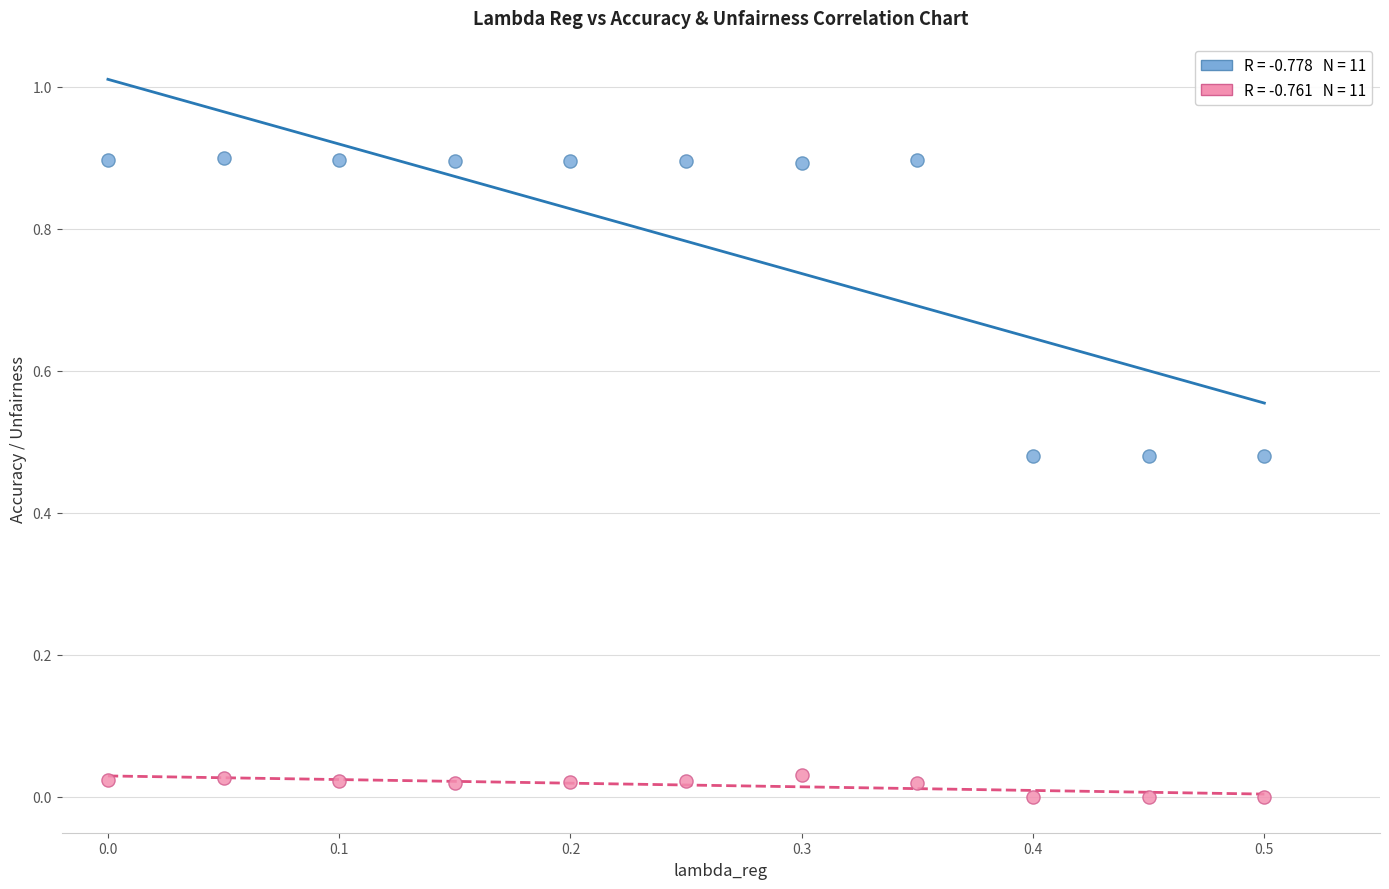

Across all data points, what is the range of Y values (max minus min)?

0.9